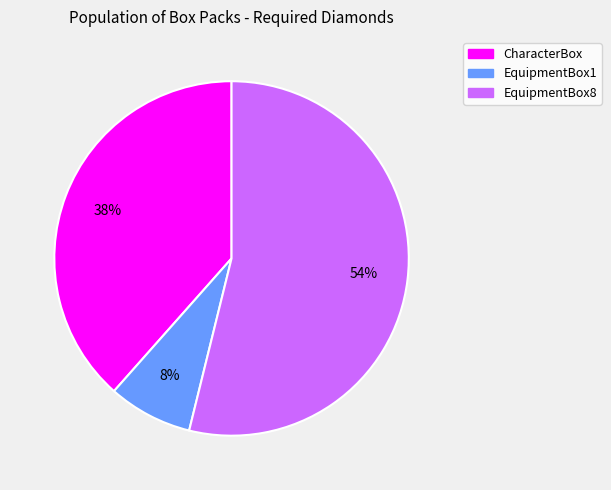

How many slices are in this pie chart?

3